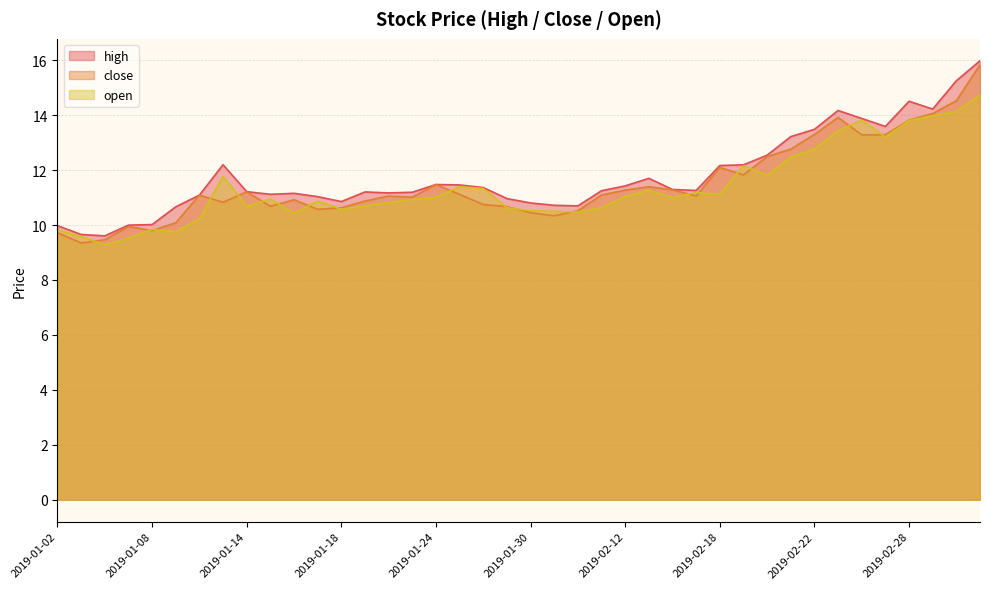

What are all the series names shown in the legend?

high, close, open